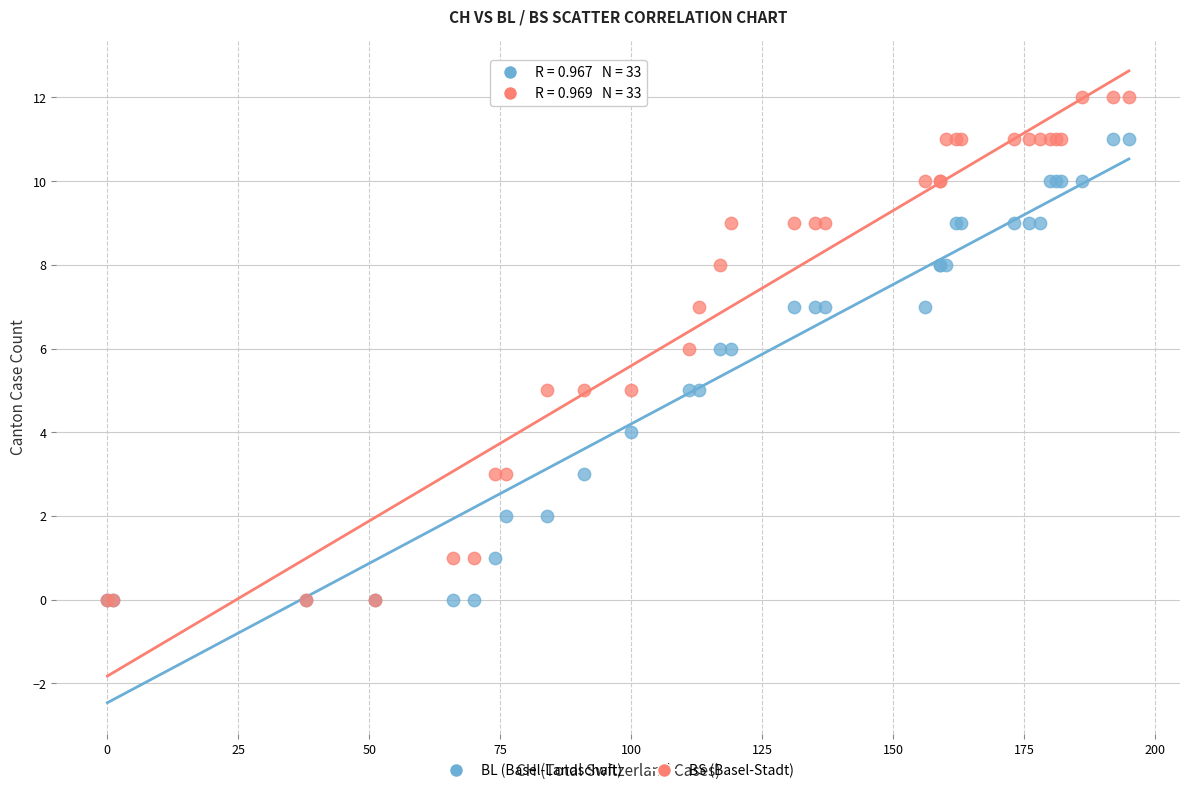

Which series has the largest Y range (max minus min)?

BS (Basel-Stadt)